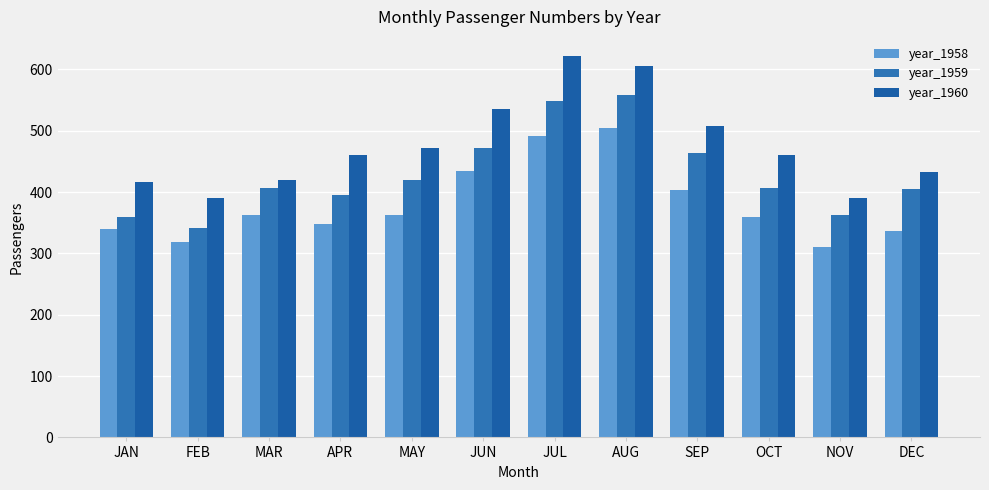

What is the sum of the year_1959 values at APR and AUG?

955